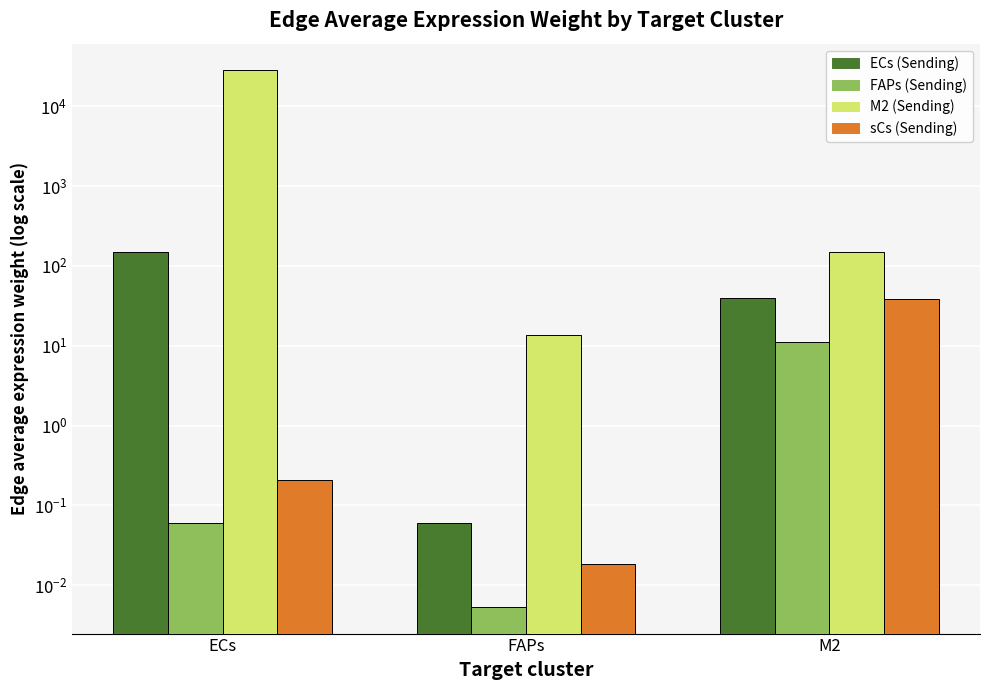

True or false: ECs (Sending) has a value of 151.0 at ECs.

True